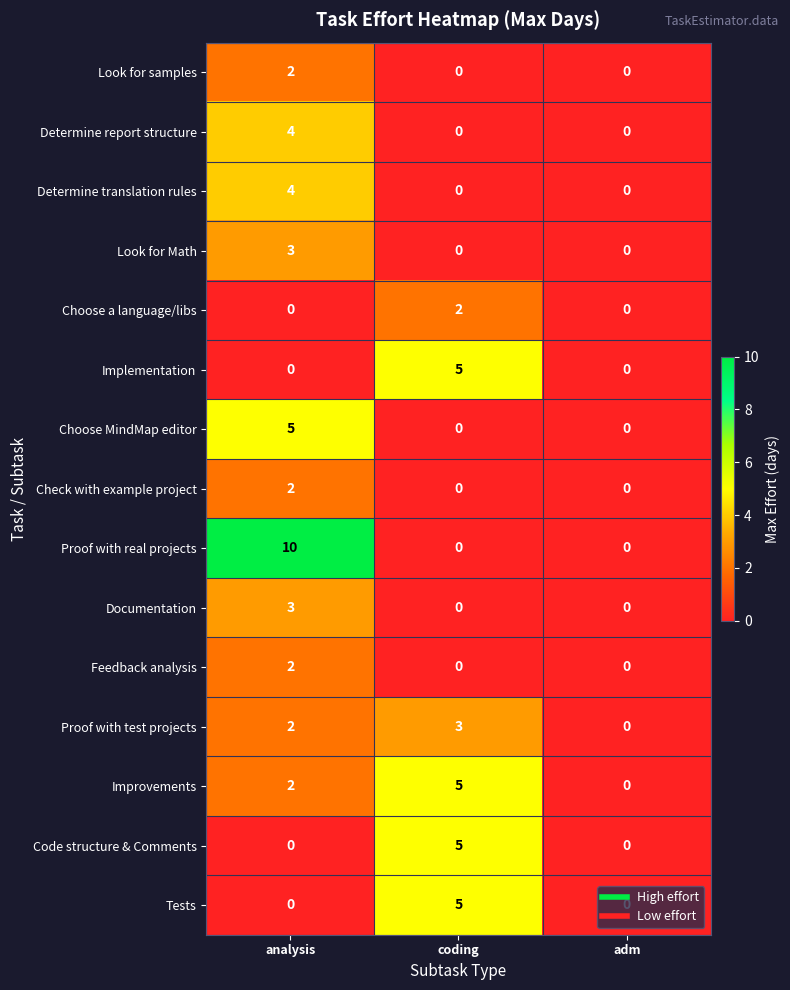

Which series has the largest total across all categories?

Proof with real projects